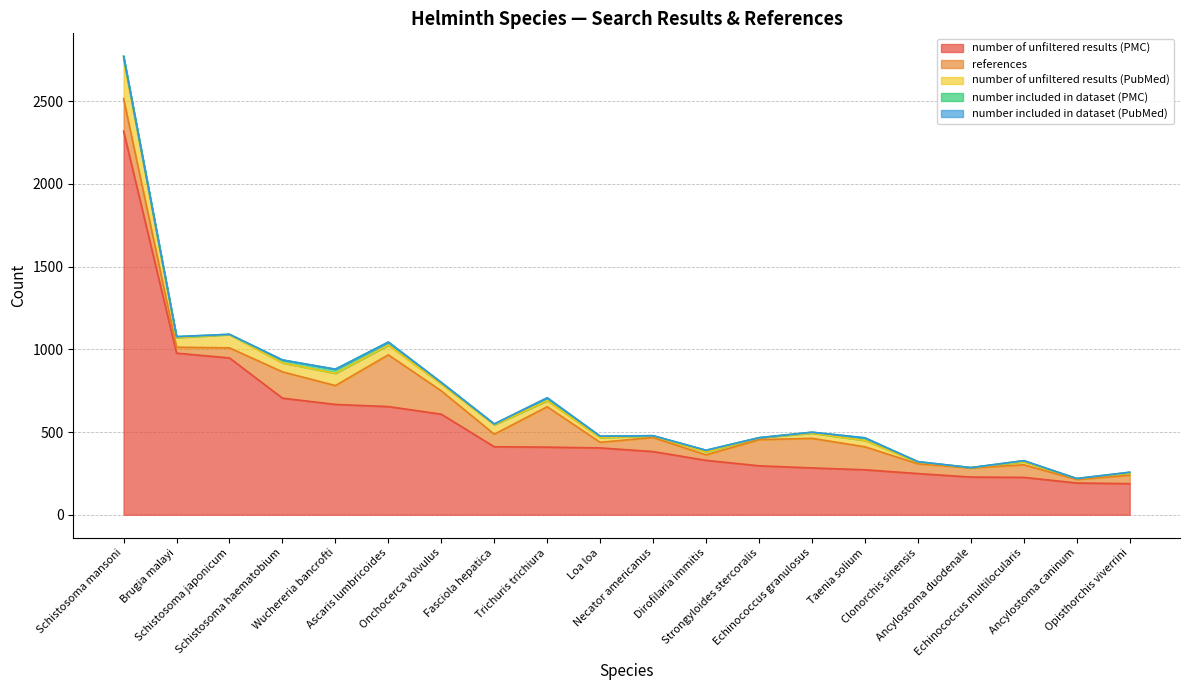

What is the total value across all series at Brugia malayi?

1077